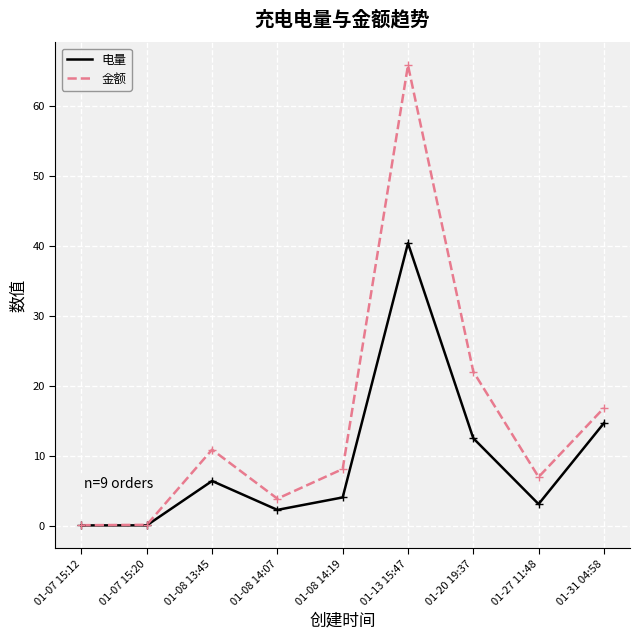

In 电量, how many points are lower than both neighbors (excluding endpoints)?

2